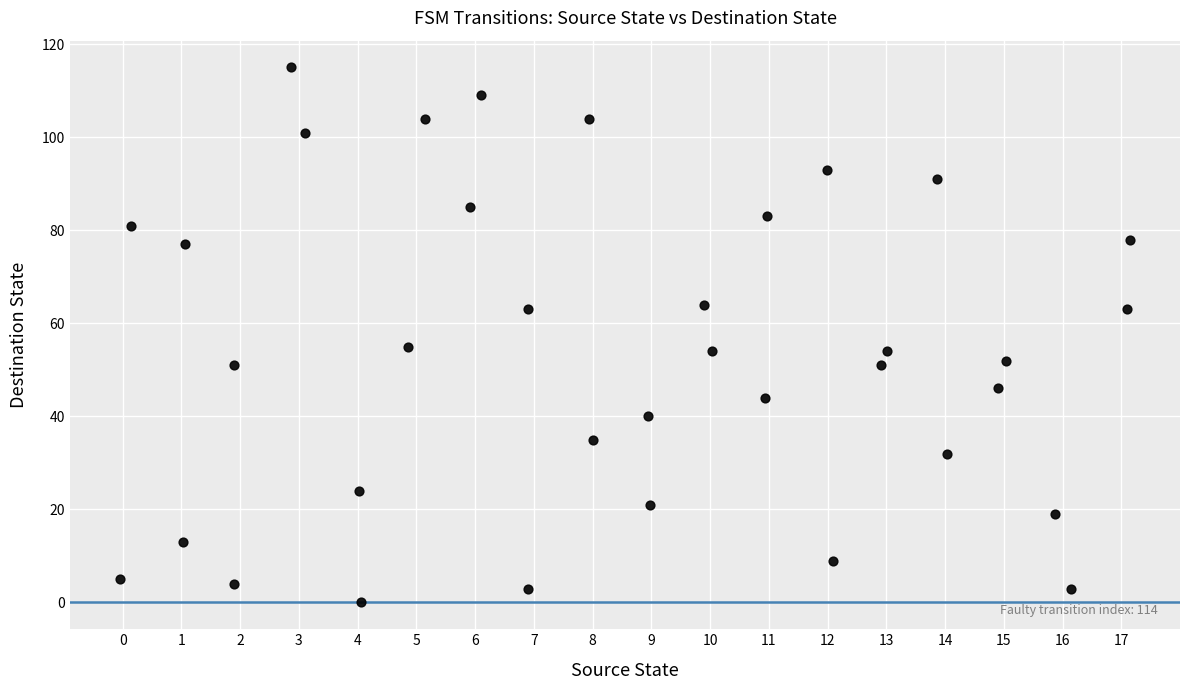

What is the range of Y values (max minus min)?

115